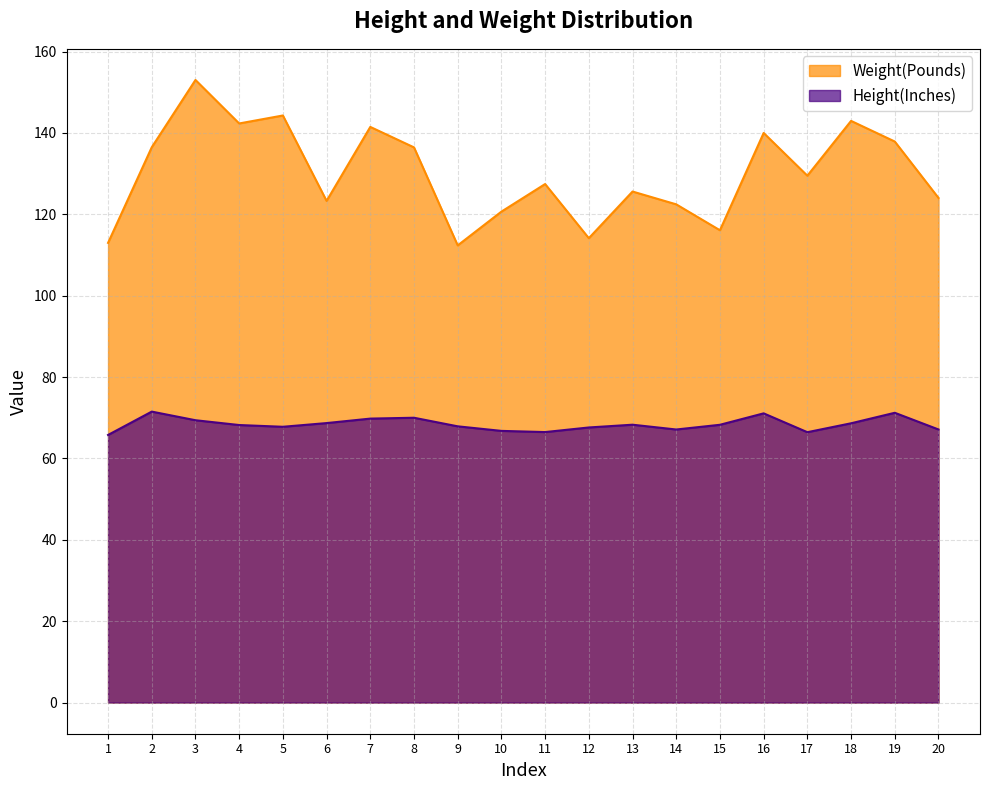

How many values in the Weight(Pounds) series exceed 129?

10